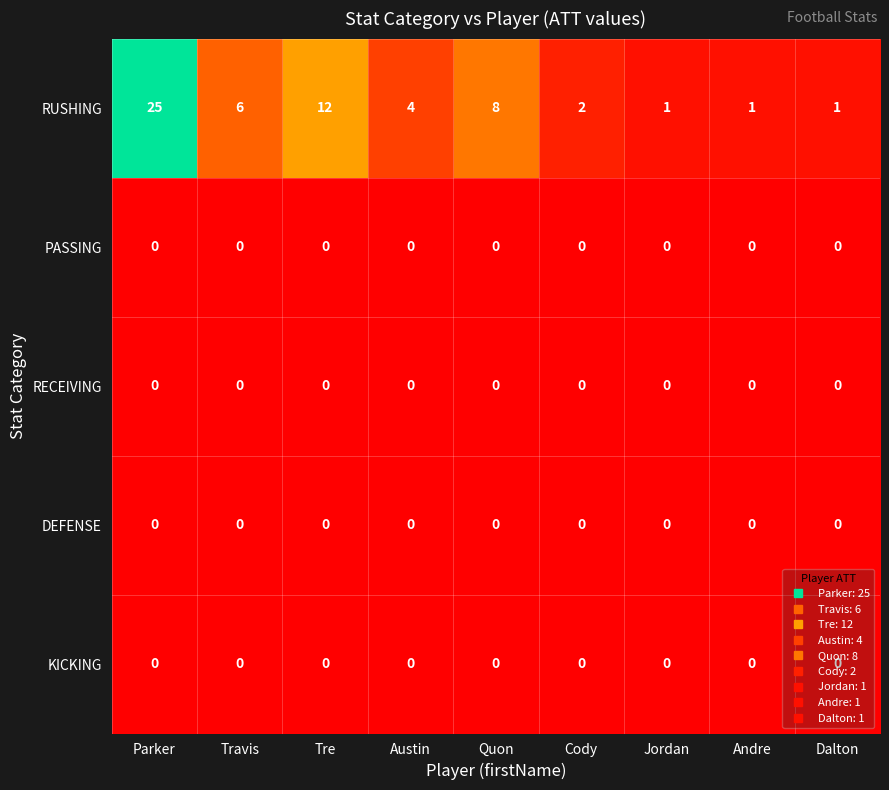

Is it true that RECEIVING equals 0 at Andre?

True